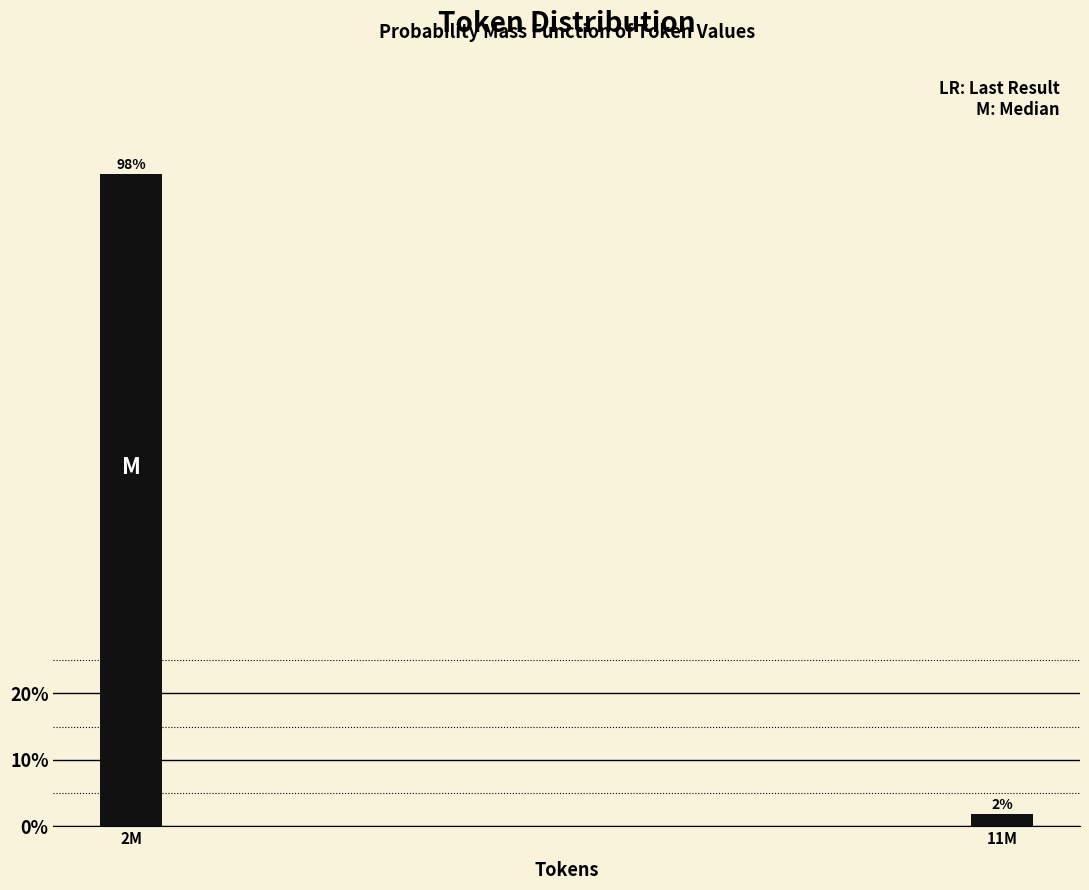

What is the greatest value displayed?

98.1